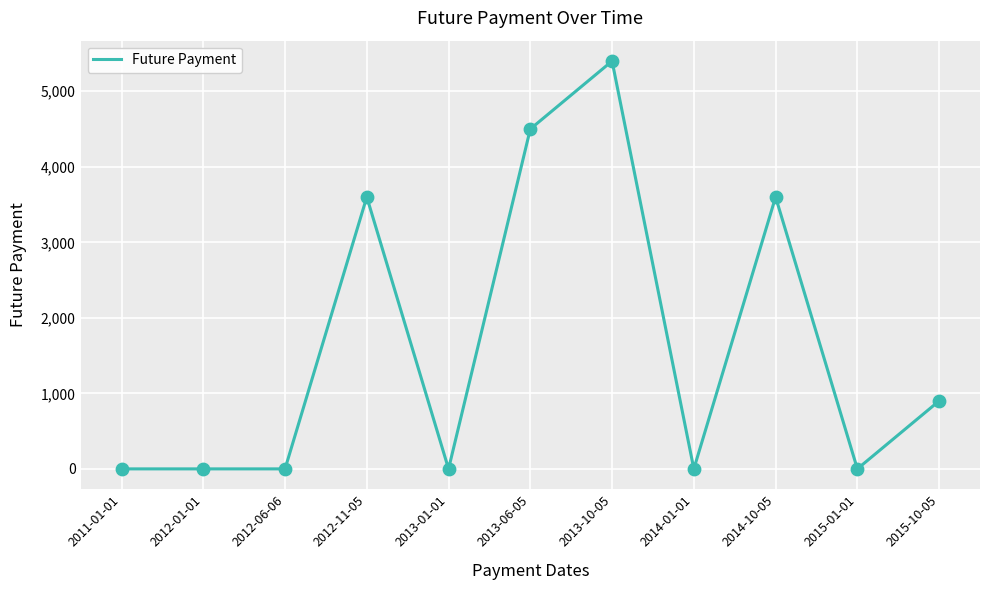

What is the change in value from 2012-06-06 to 2013-10-05?

+5400